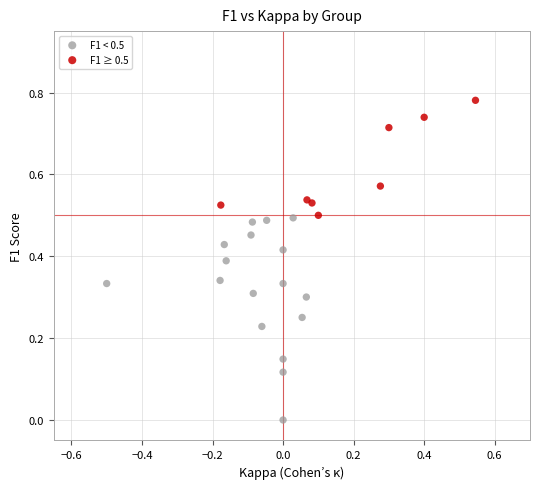

Which series has the largest Y range (max minus min)?

F1 < 0.5